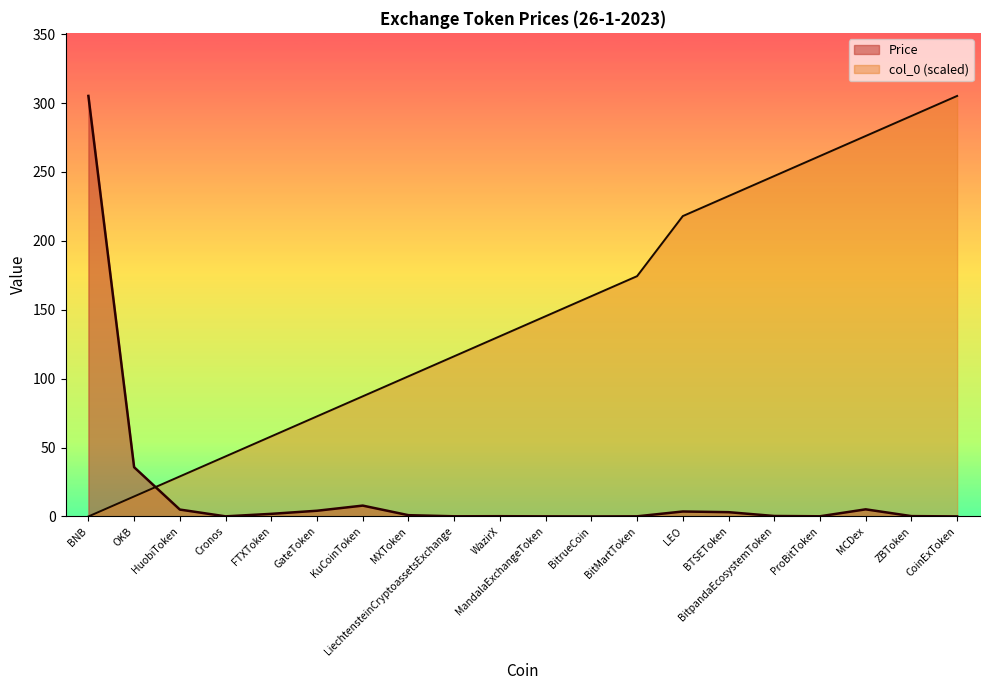

At how many categories does at least one series exceed 33?

19